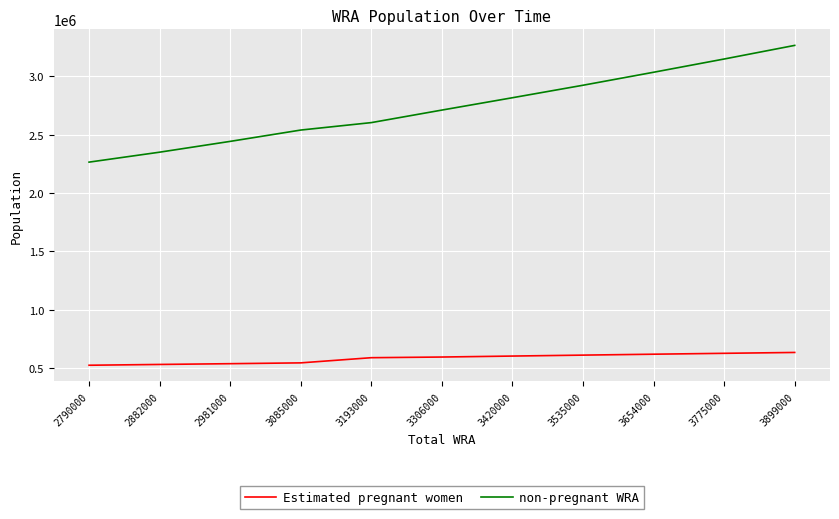

At how many categories does at least one series exceed 2085502?

11